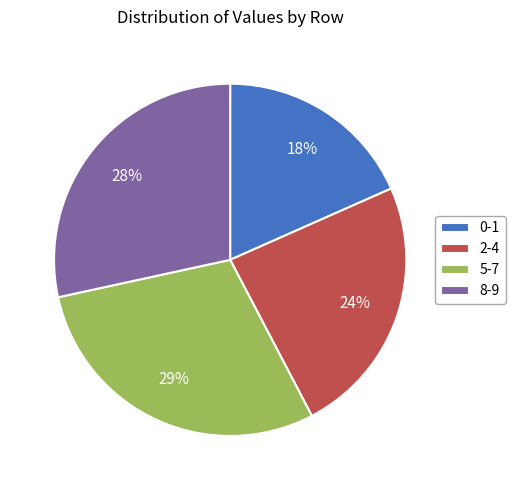

True or false: 2-4 accounts for 24% of the total.

True